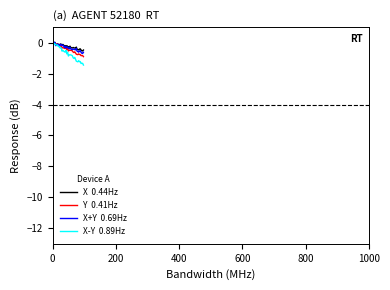

What is the smallest value displayed?

-1.5